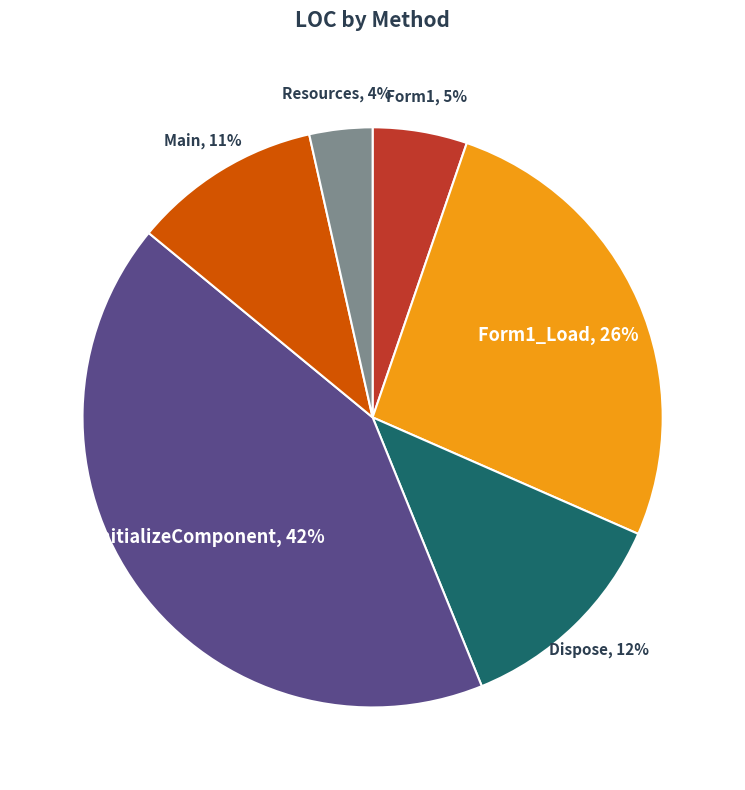

To the nearest percent, what is the average slice percentage?

17%